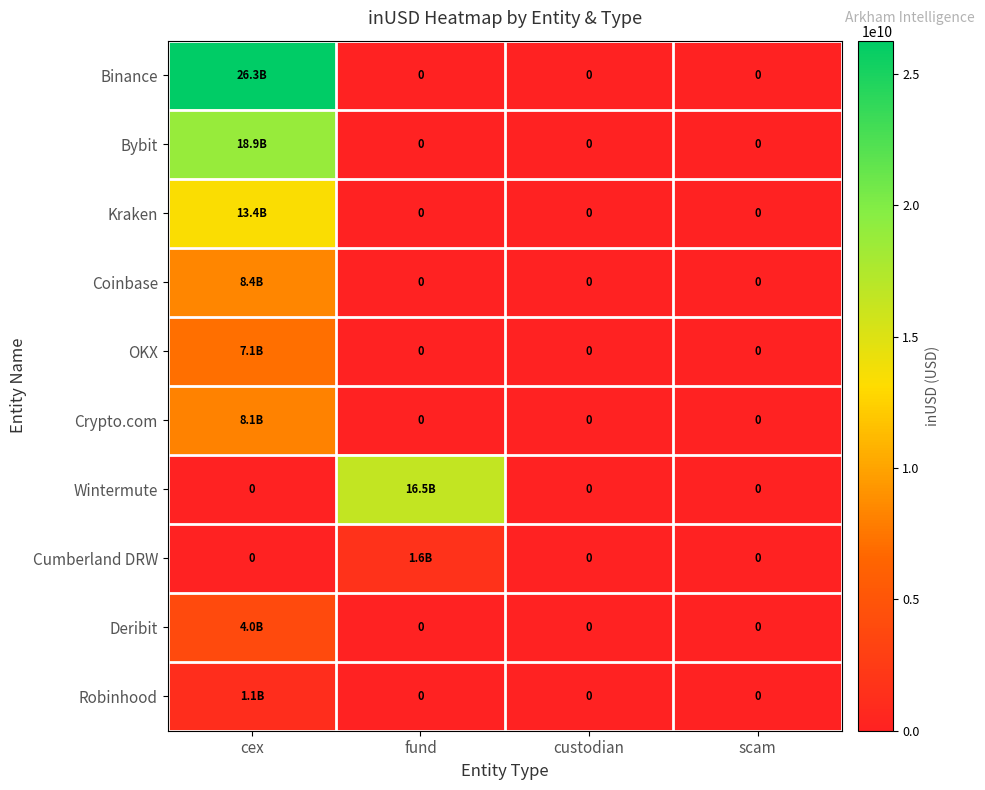

What is the sum of all Binance values?

26266410435.6